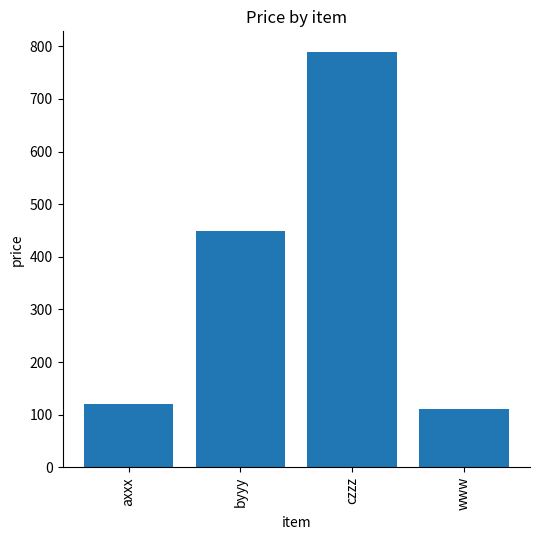

Does the chart contain any negative values?

No